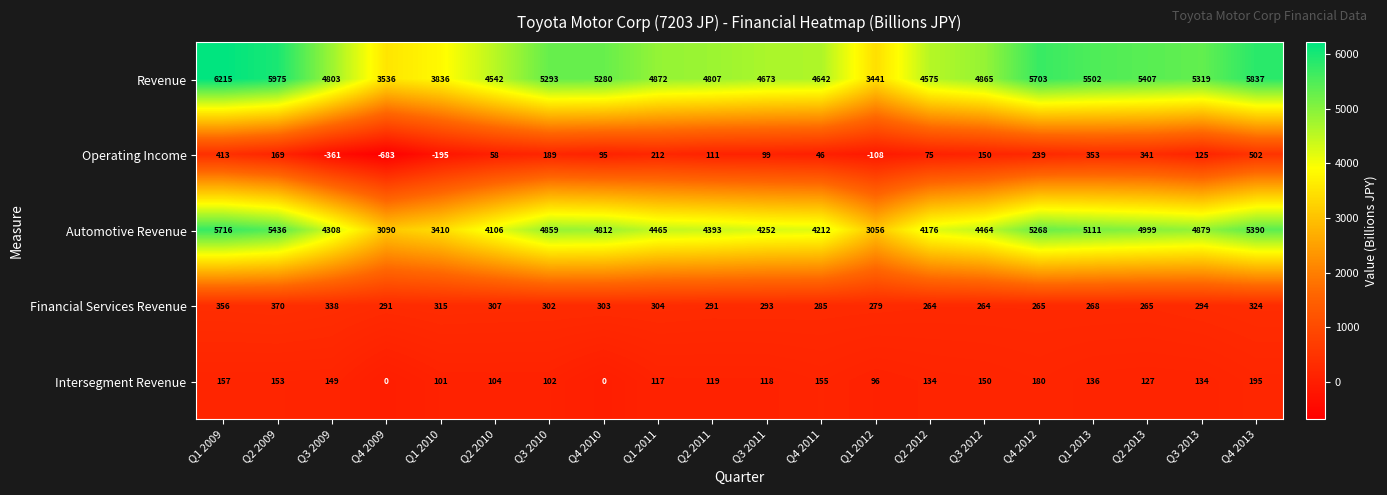

Which category has the lowest value across all series?

Q4 2009